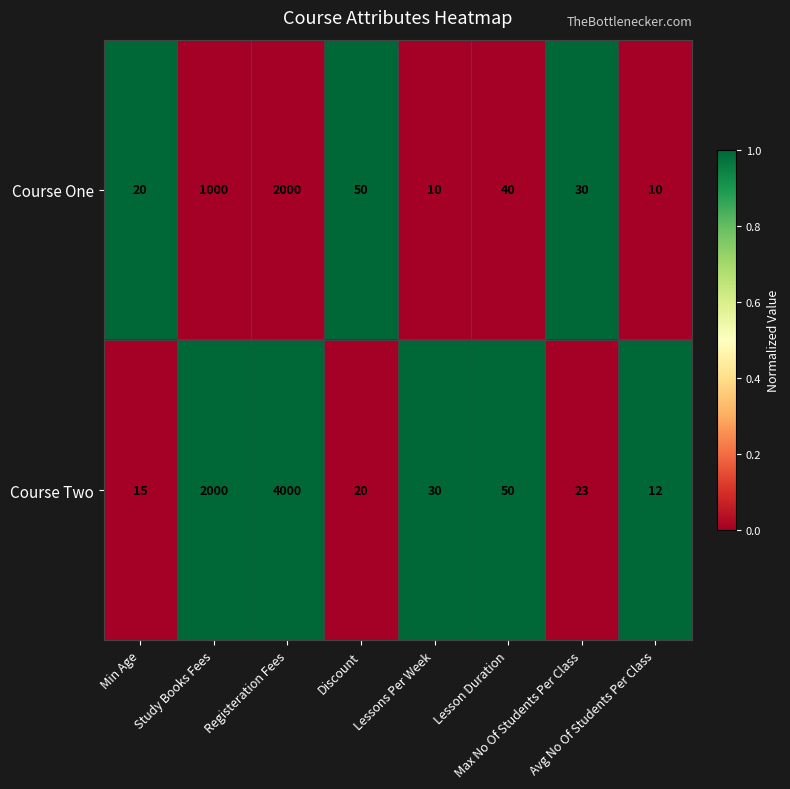

What is the highest value of the Course One series?

2000